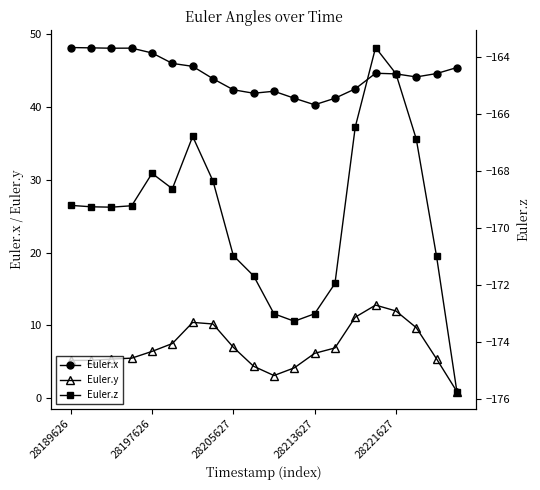

Does the chart have visible grid lines?

No